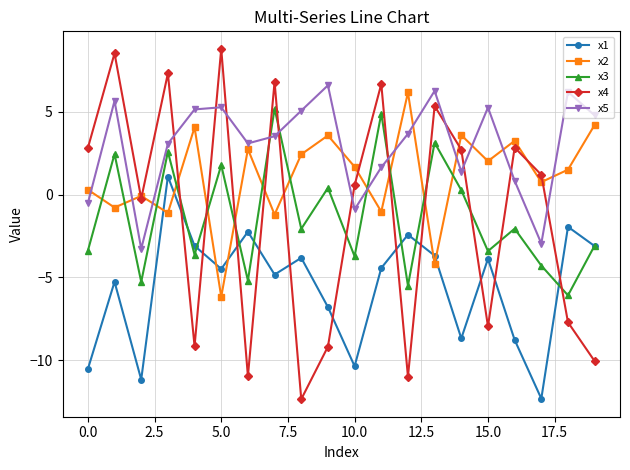

Which series has the widest spread of values?

x4